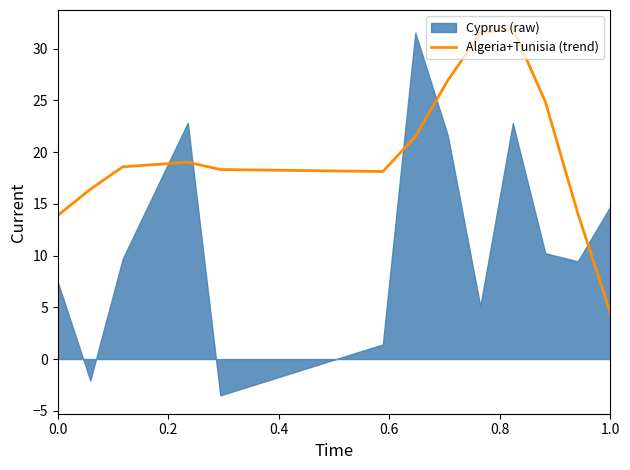

What is the maximum value for Algeria+Tunisia (trend)?

32.0